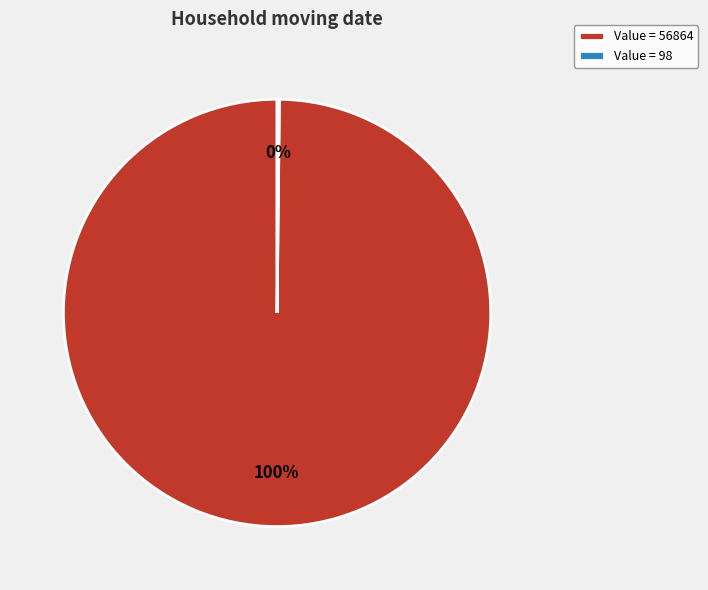

Which slice is the largest?

Value = 56864